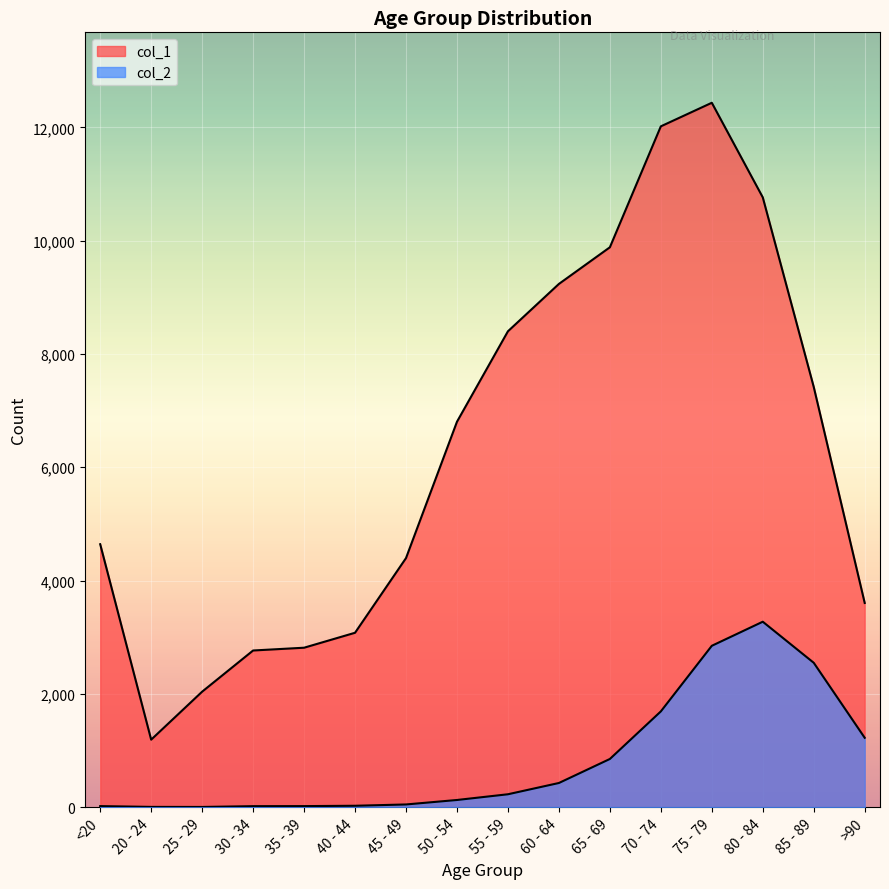

What is the label of the 6th point from the right?

65 - 69